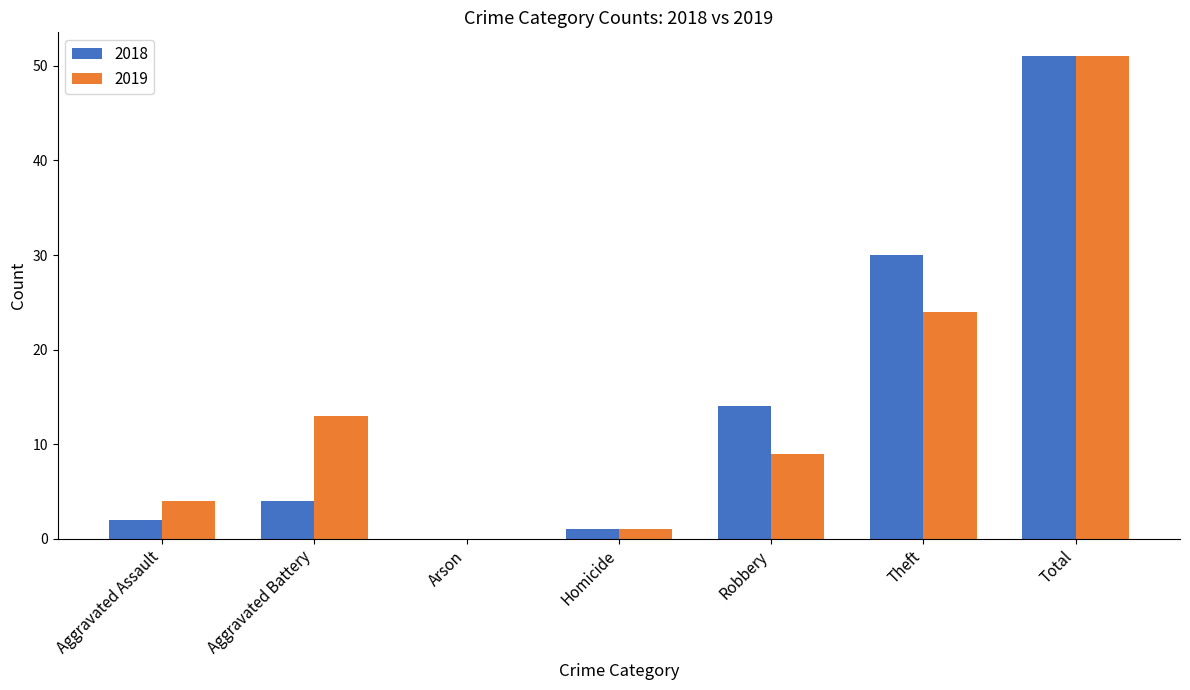

At which category is the sum across all series the highest?

Total